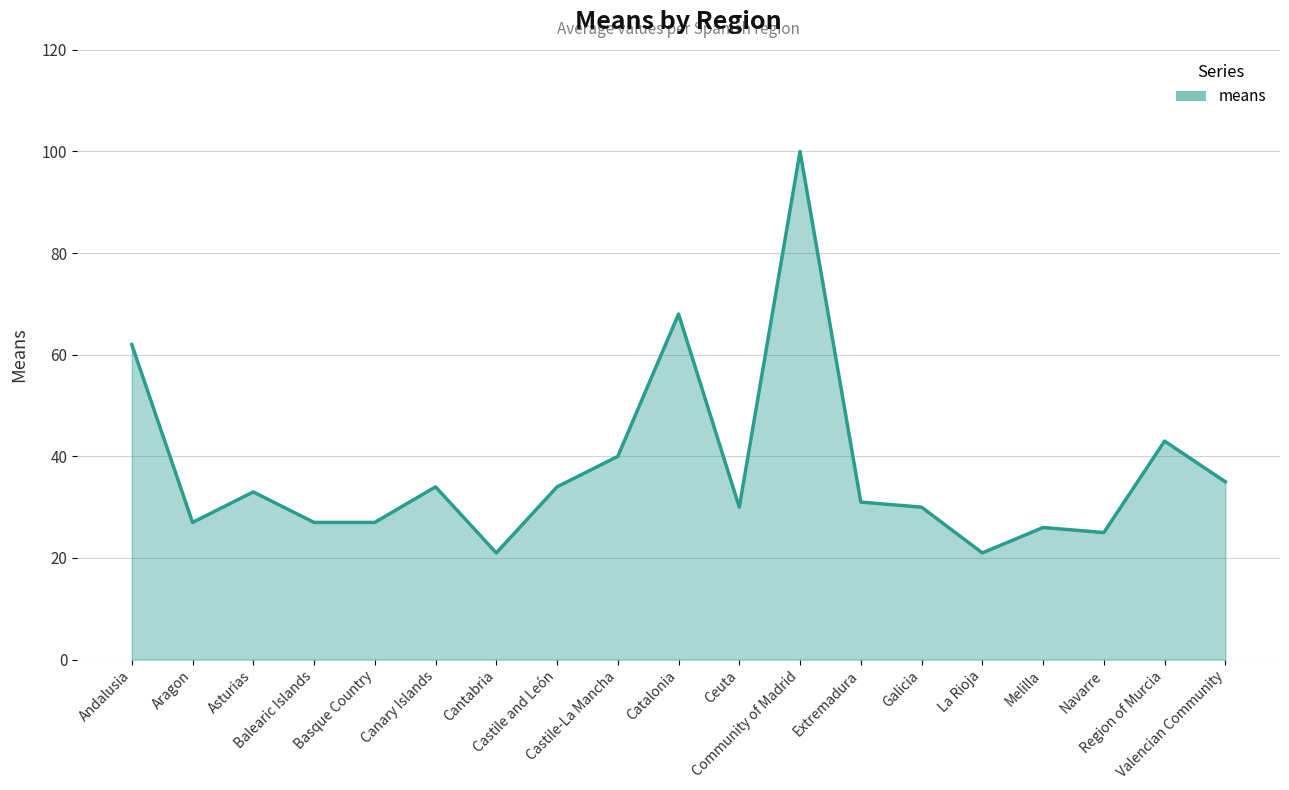

Reading left to right, transcribe all the data shown in this chart.

62	27	33	27	27	34	21	34	40	68	30	100	31	30	21	26	25	43	35